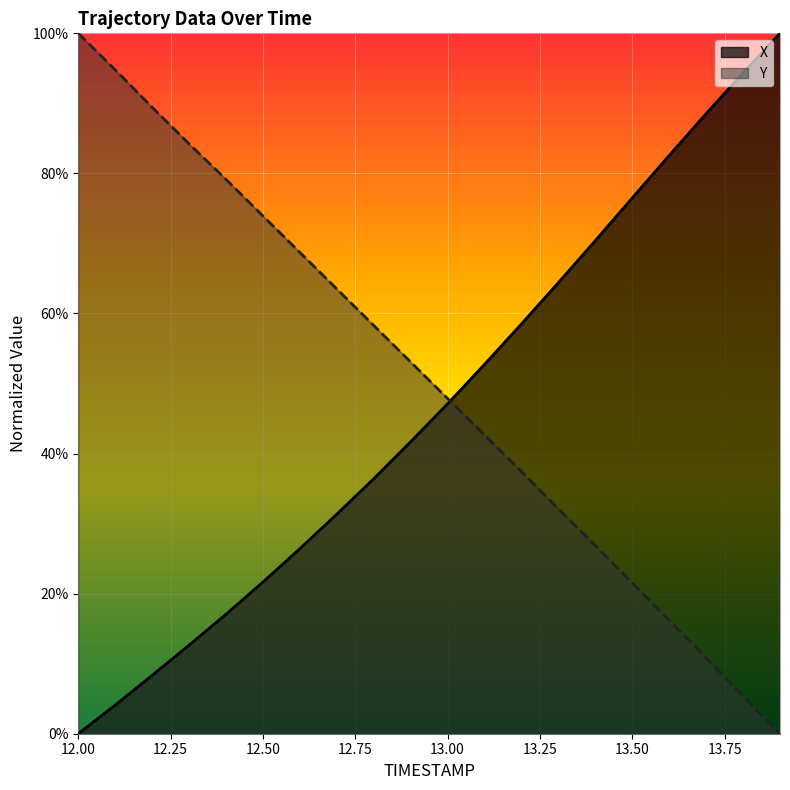

What is the difference between the Y values at 13.7 and 13.6?

5.3